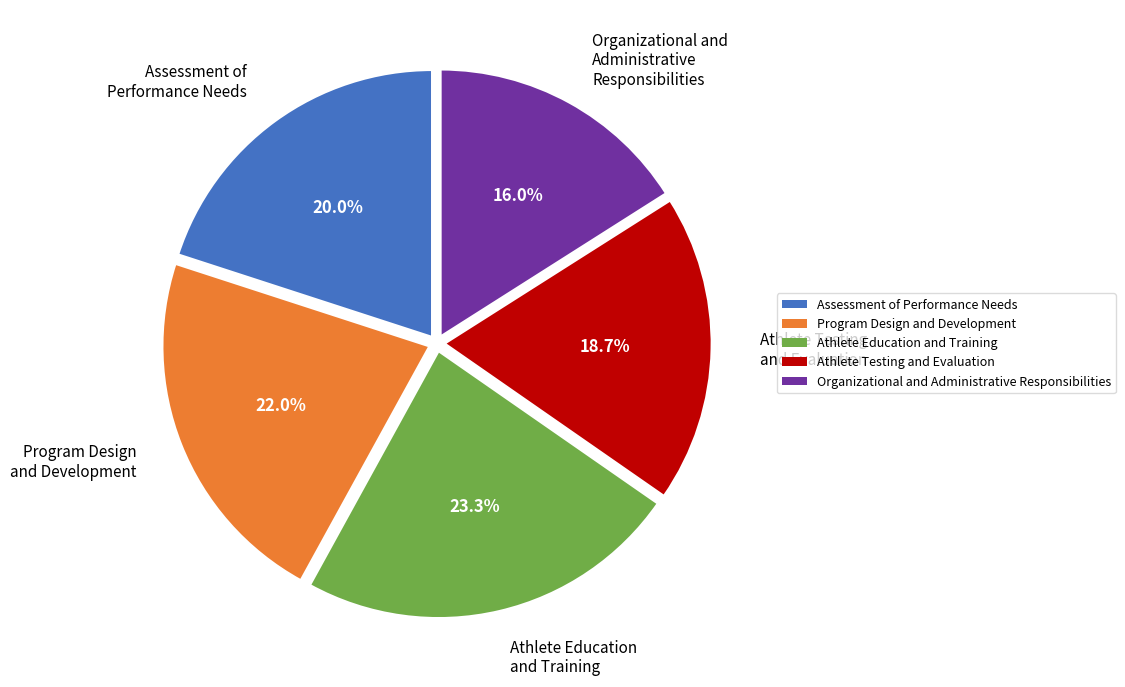

Does any single category account for the majority?

No